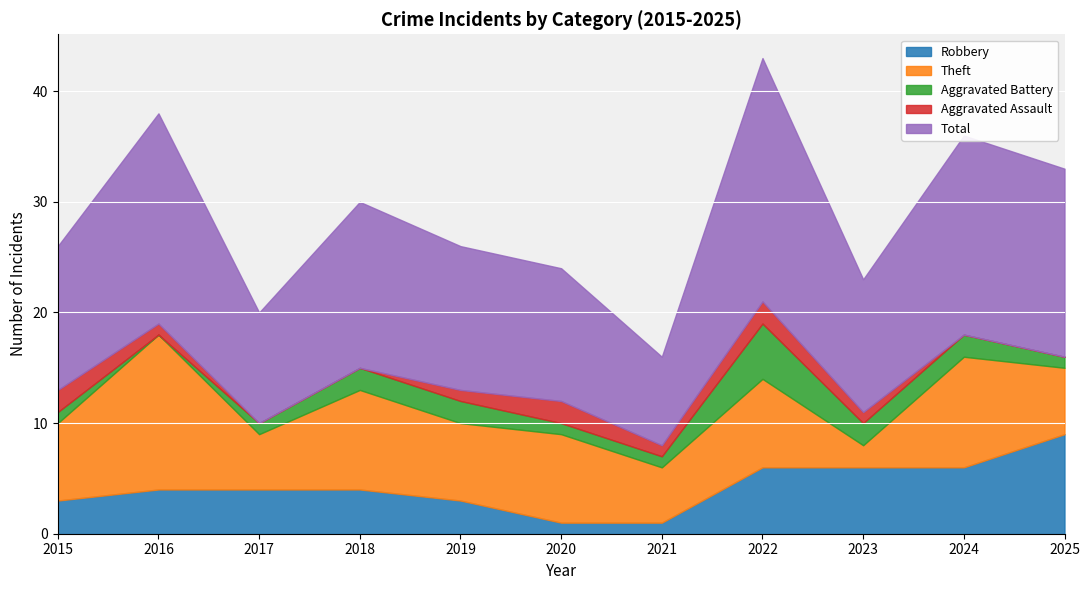

What is the value of the Aggravated Battery point at the 5th from the left?

2